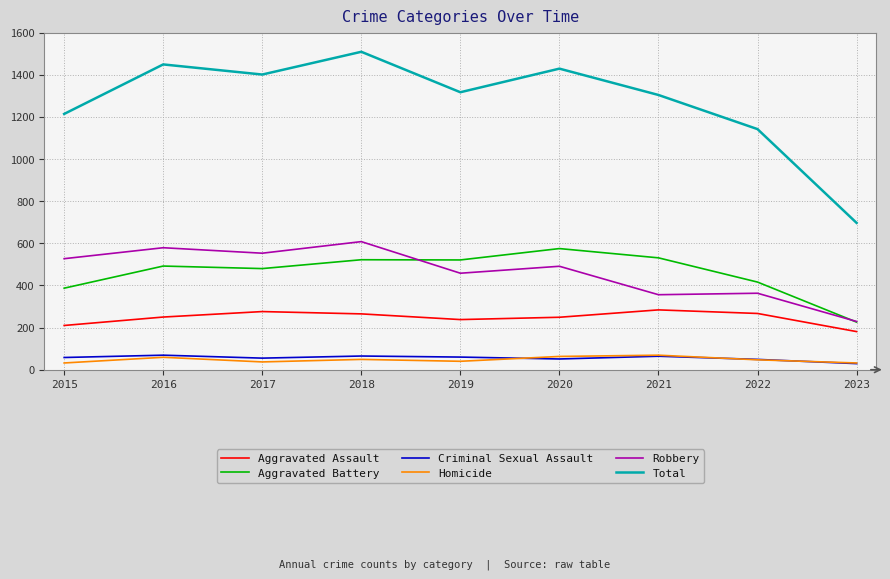

True or false: Robbery and Aggravated Assault cross at least once.

False